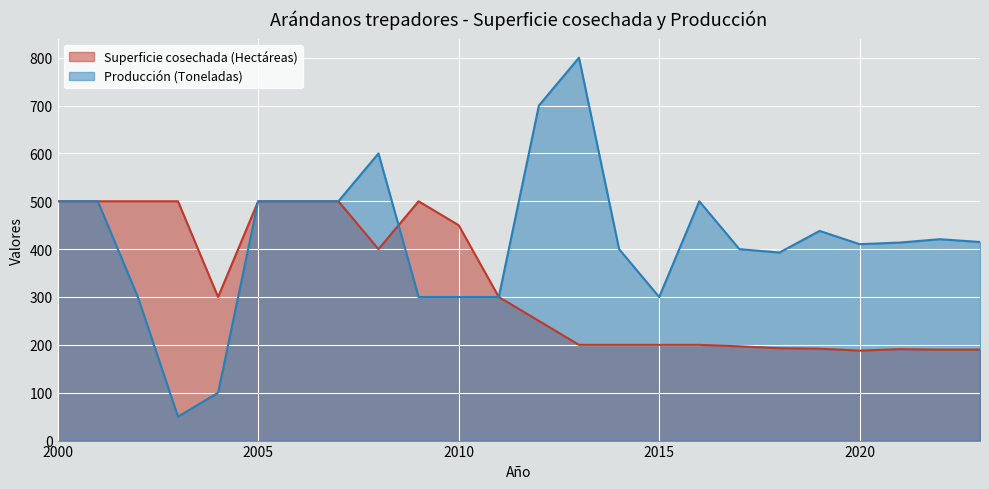

Reading right to left, list all the values displayed in this chart.

Superficie cosechada (Hectáreas): 2000=500.0	2001=500.0	2002=500.0	2003=500.0	2004=300.0	2005=500.0	2006=500.0	2007=500.0	2008=400.0	2009=500.0	2010=450.0	2011=300.0	2012=250.0	2013=200.0	2014=200.0	2015=200.0	2016=200.0	2017=197.0	2018=193.0	2019=192.0	2020=188.0	2021=191.0	2022=190.0	2023=190.0
Producción (Toneladas): 2000=500.0	2001=500.0	2002=300.0	2003=50.0	2004=100.0	2005=500.0	2006=500.0	2007=500.0	2008=600.0	2009=300.0	2010=300.0	2011=300.0	2012=700.0	2013=800.0	2014=400.0	2015=300.0	2016=500.0	2017=400.0	2018=392.9	2019=438.1	2020=410.3	2021=413.8	2022=420.7	2023=414.9